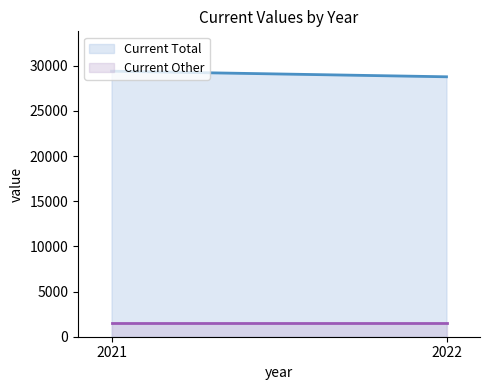

What is the value of the Current Total point at the 1st from the left?

29389